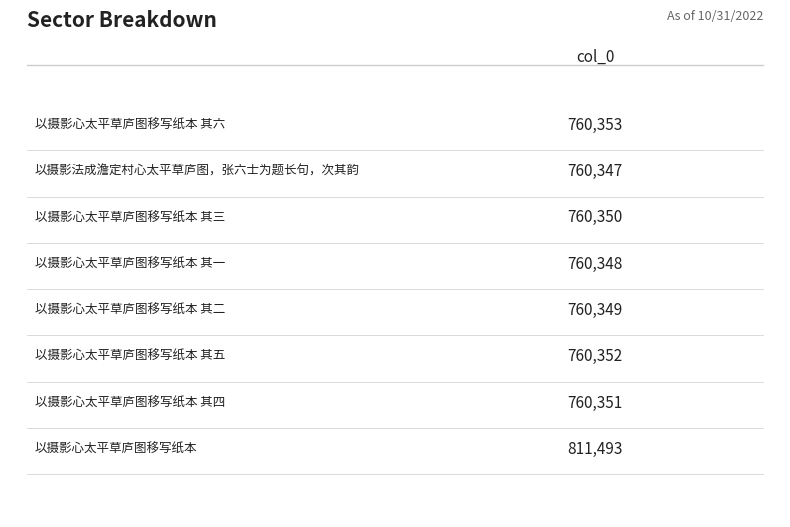

What is the minimum value shown in the chart?

760347